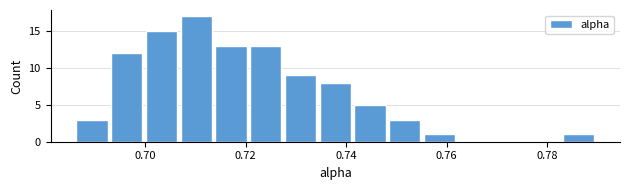

Around what value on the x-axis is the tallest bar? Give the approximate position of its centre, as read against the axis.

0.710